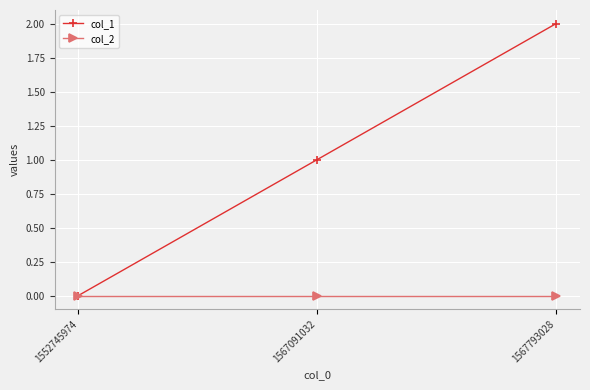

Rank the series by their maximum value, from highest to lowest.

col_1, col_2